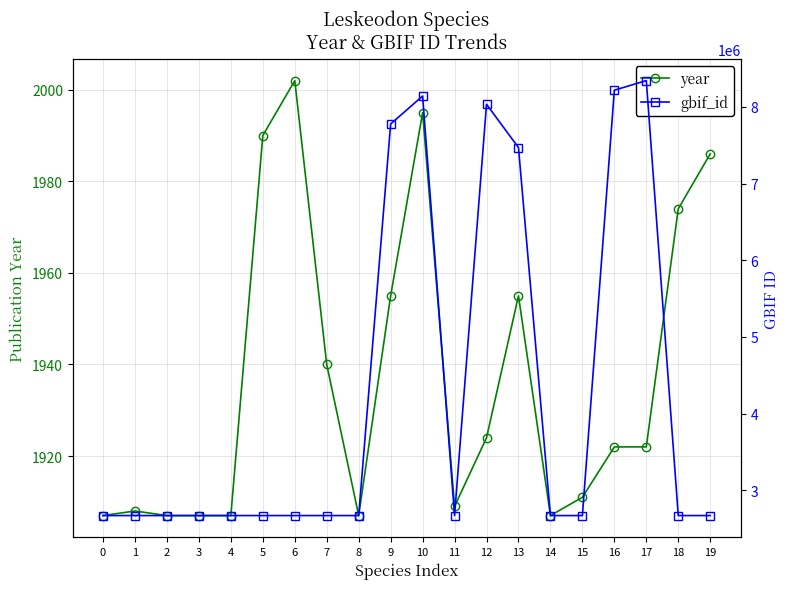

Which series has the largest range (max minus min)?

gbif_id